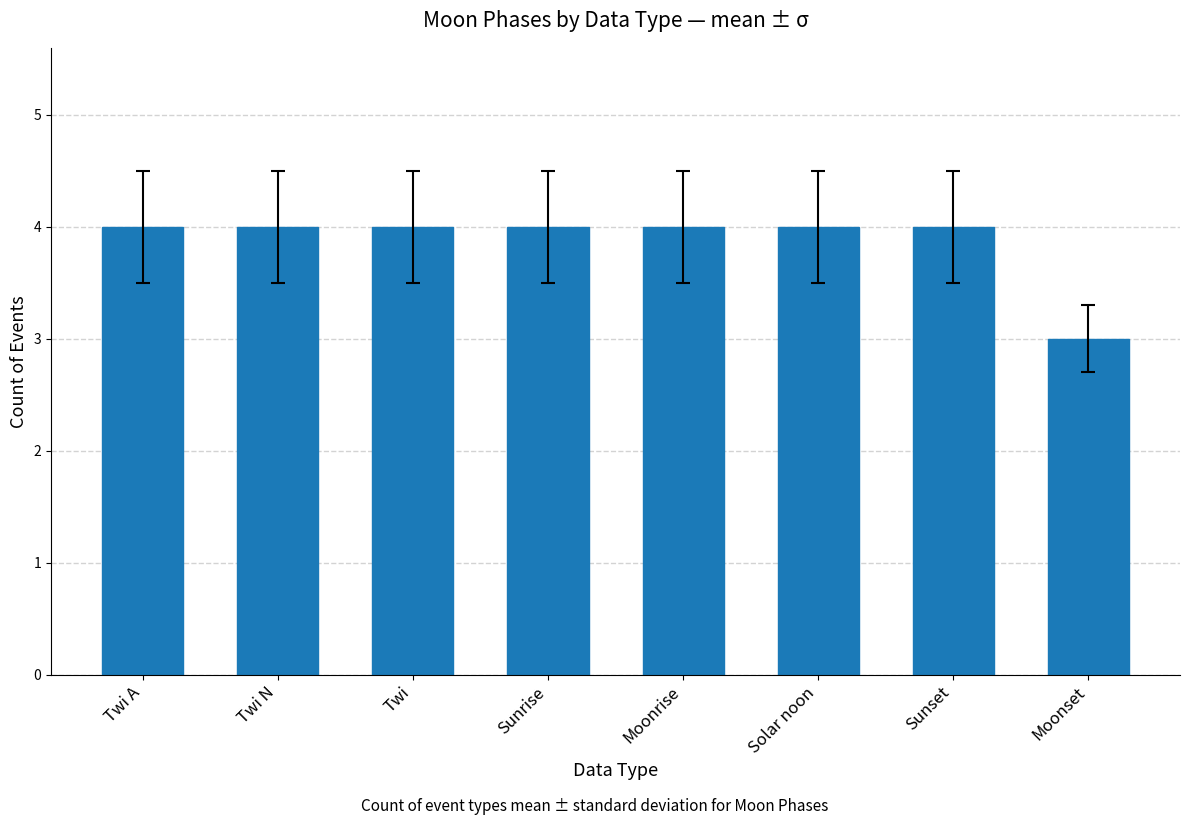

Does the chart contain stacked bars?

No